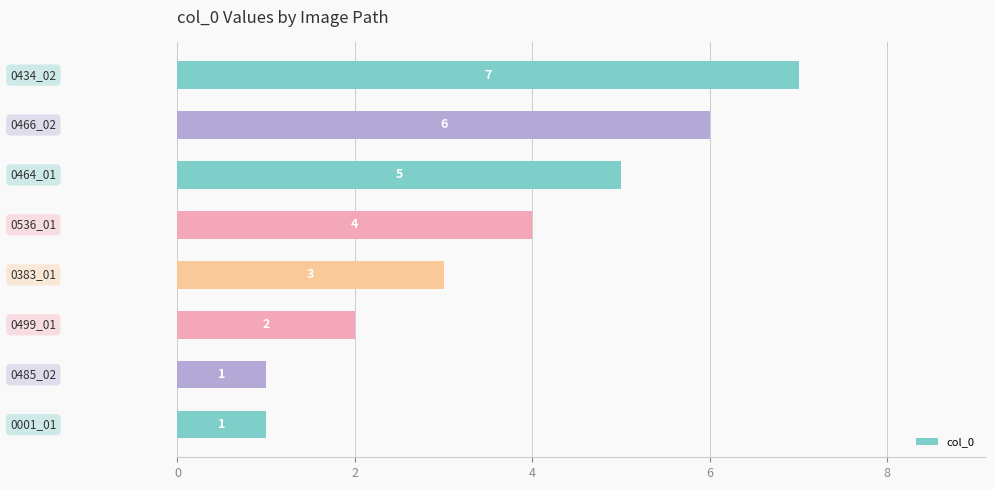

How many series are shown in this chart?

1